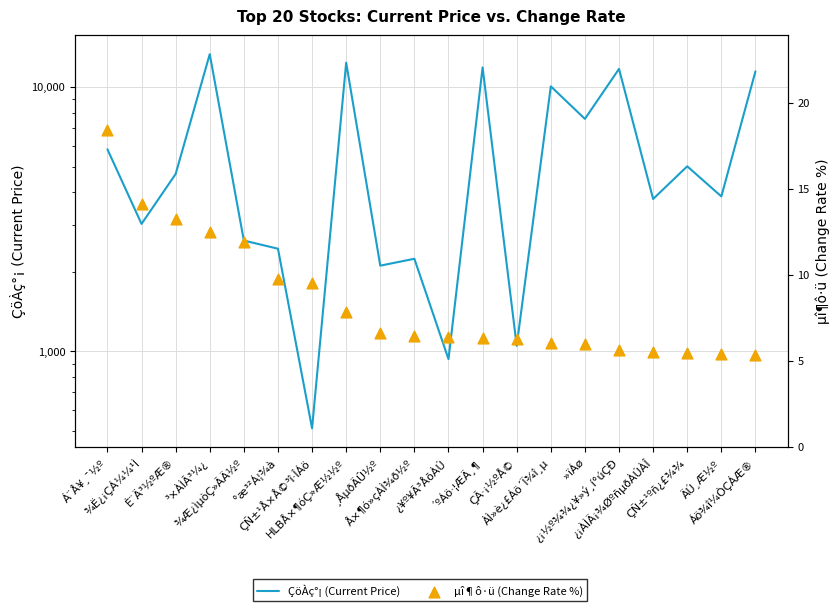

At how many categories does at least one series exceed 13145?

1